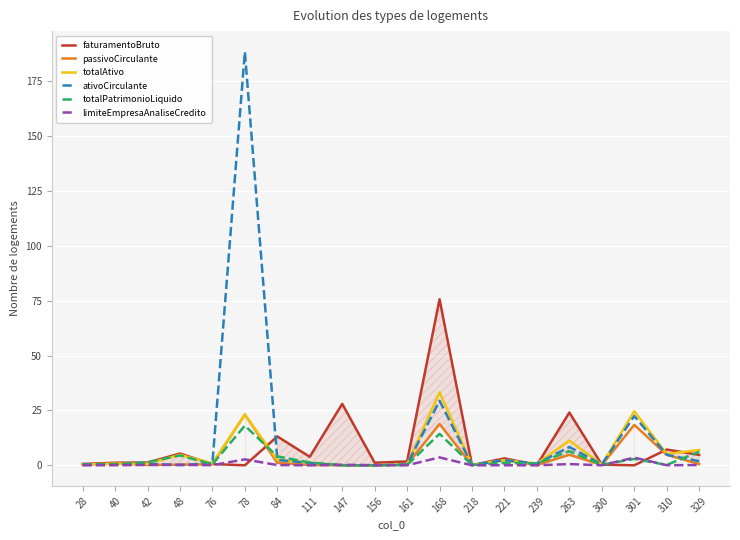

What is the greatest value displayed?

188.4